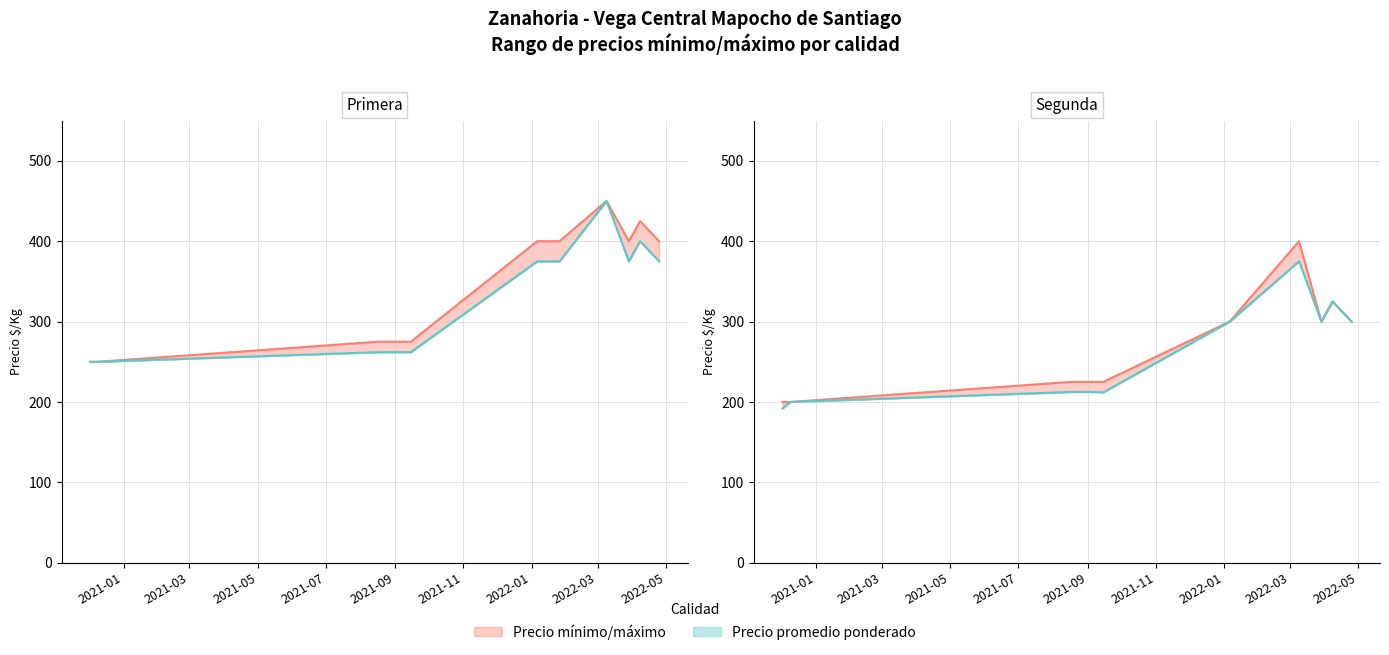

The Precio máximo series shows 400.0 at 2022-01. True or false?

True